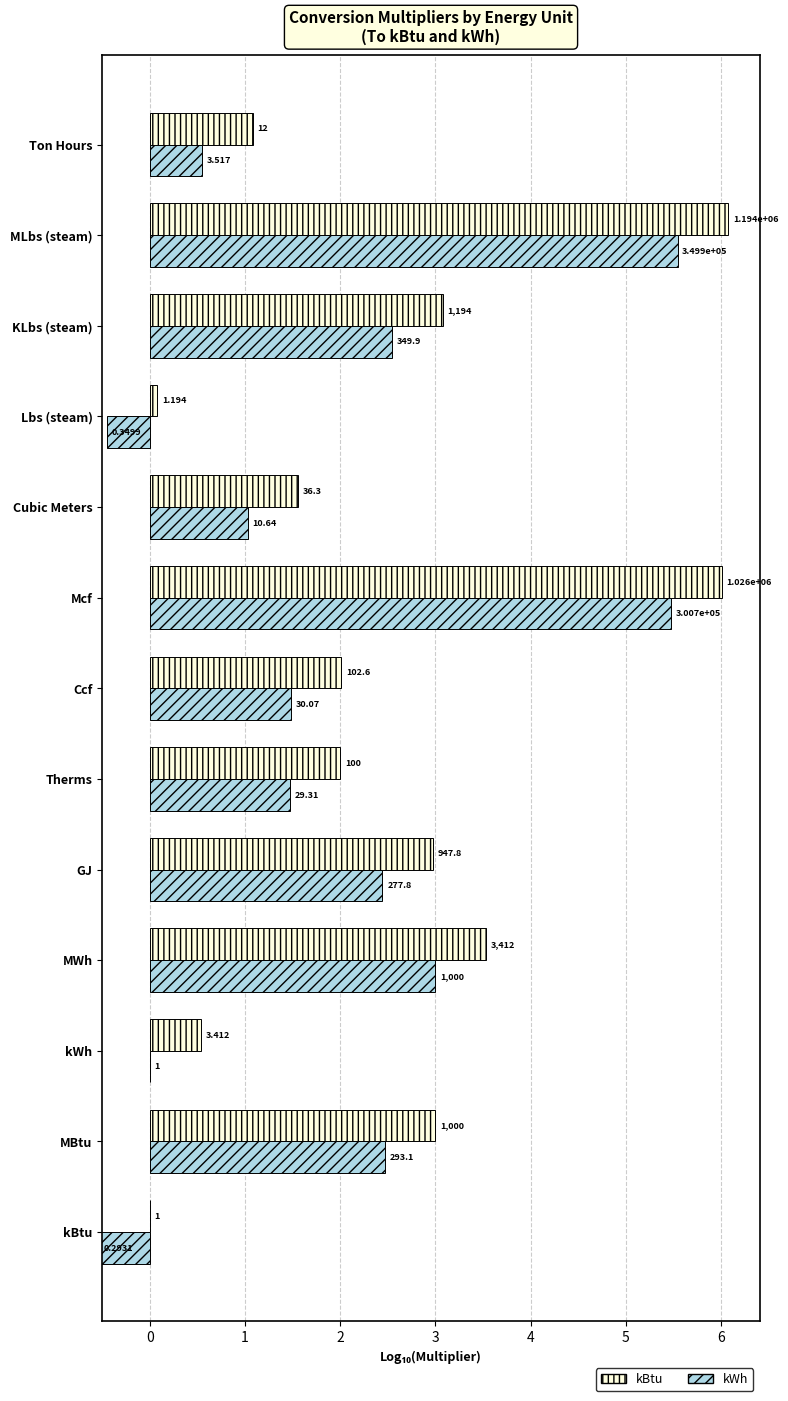

List the series in order of their peak value, highest first.

kBtu, kWh